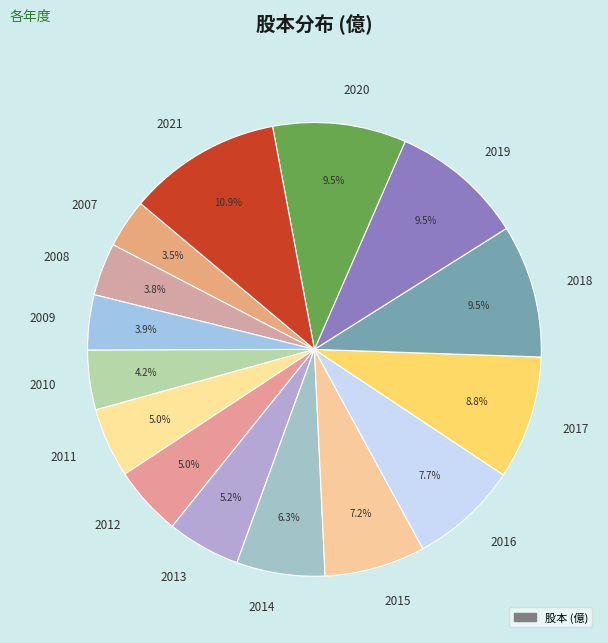

Does any single category account for the majority?

No